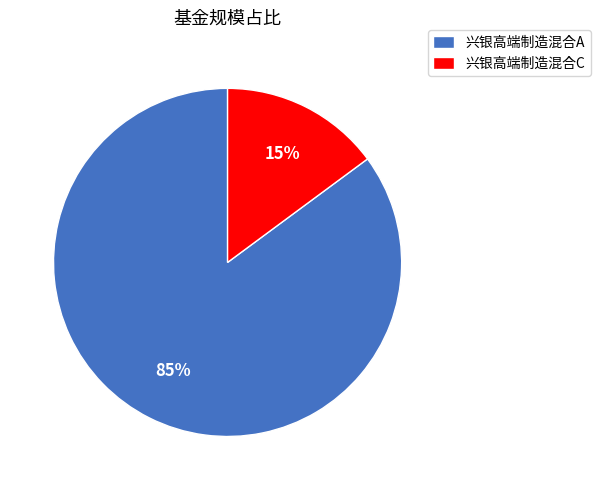

How many slices are in this pie chart?

2